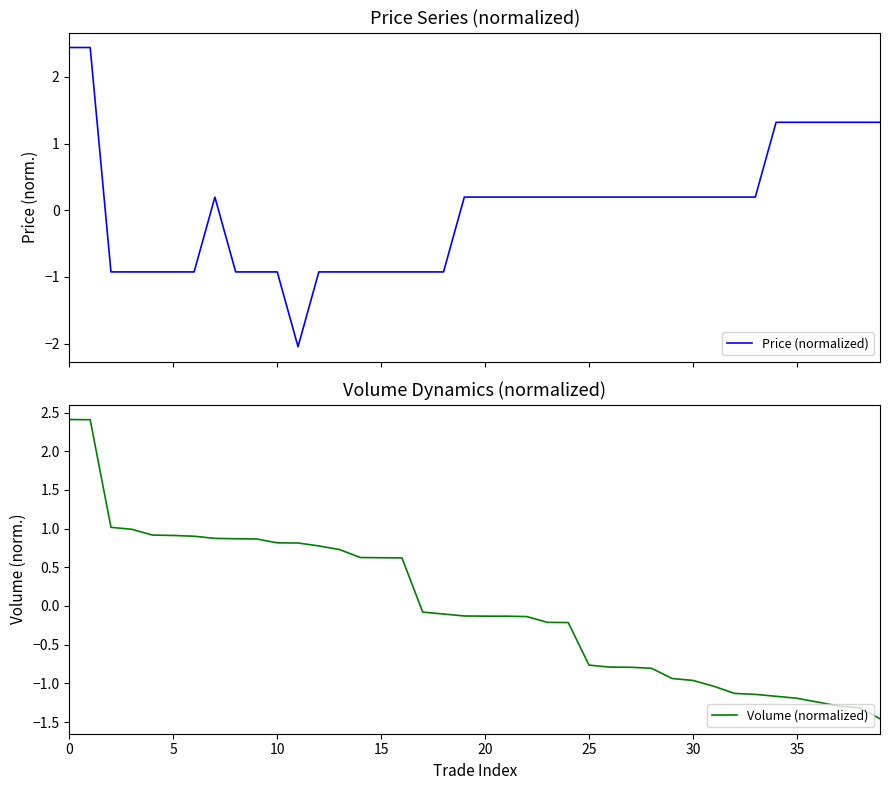

What is the difference between the maximum and second lowest values in the Volume (normalized) series?

3.7